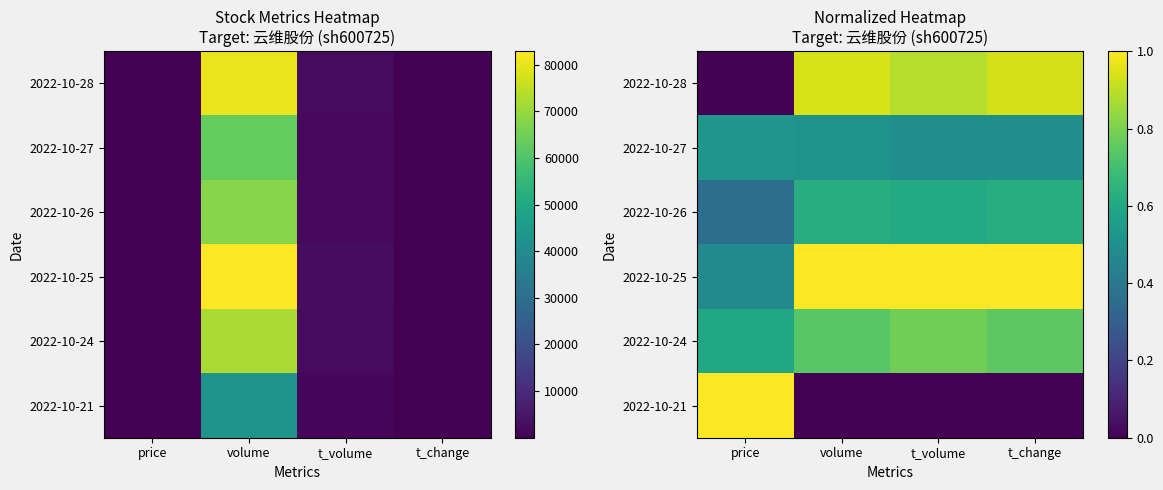

What is the difference between the maximum and minimum values in the 2022-10-28 series?

0.9